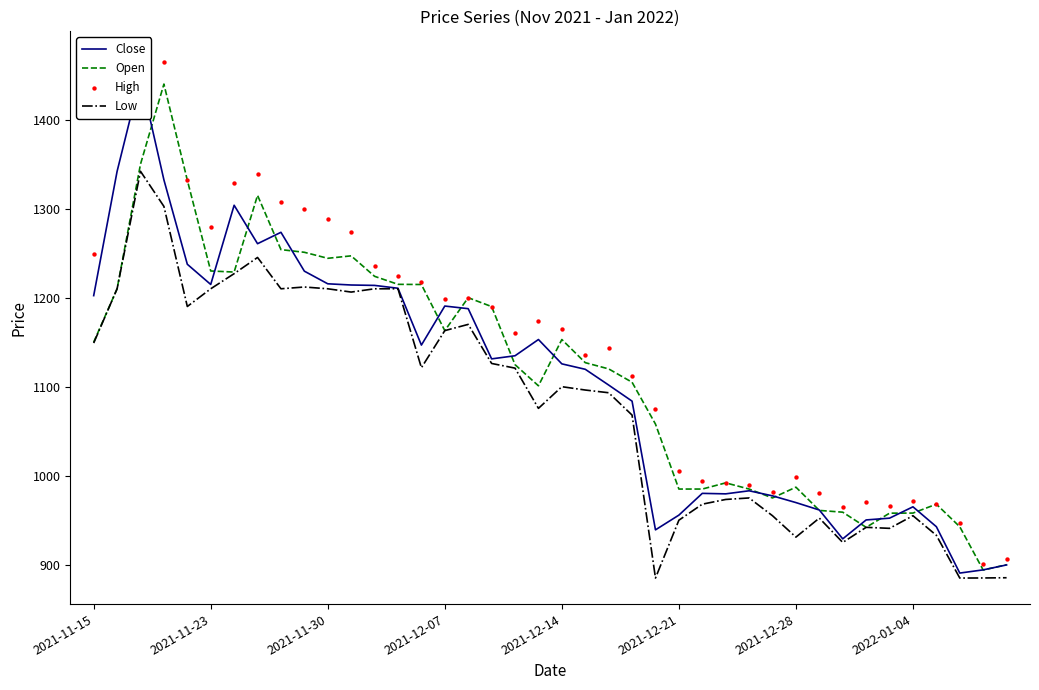

Which series has the largest total across all categories?

High